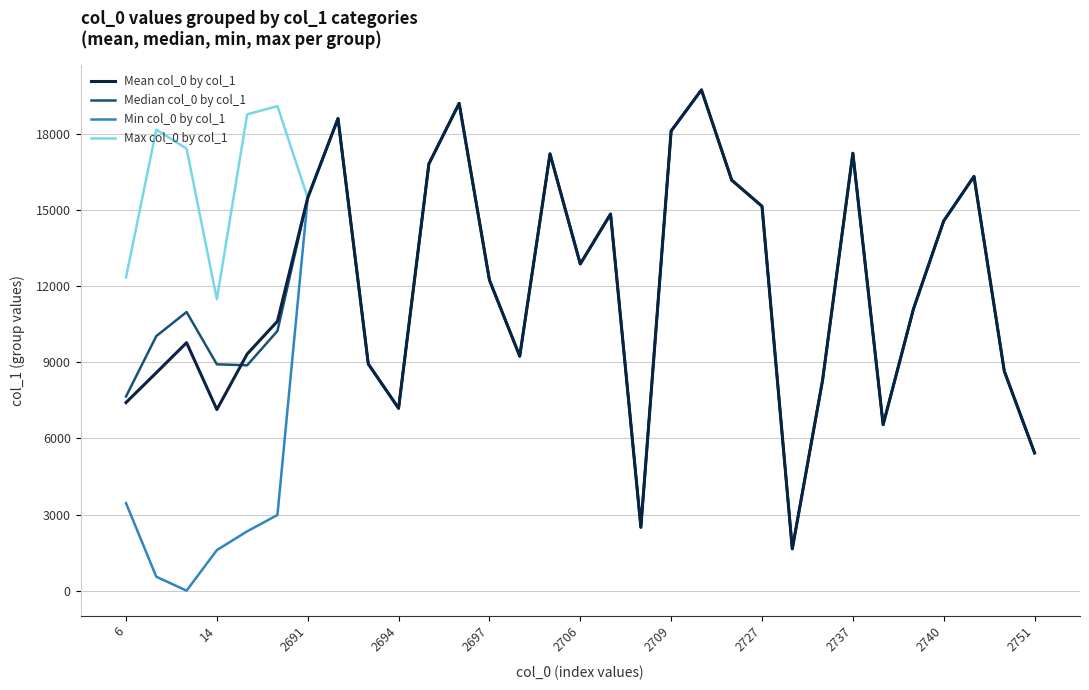

Which series has the largest total across all categories?

Max col_0 by col_1